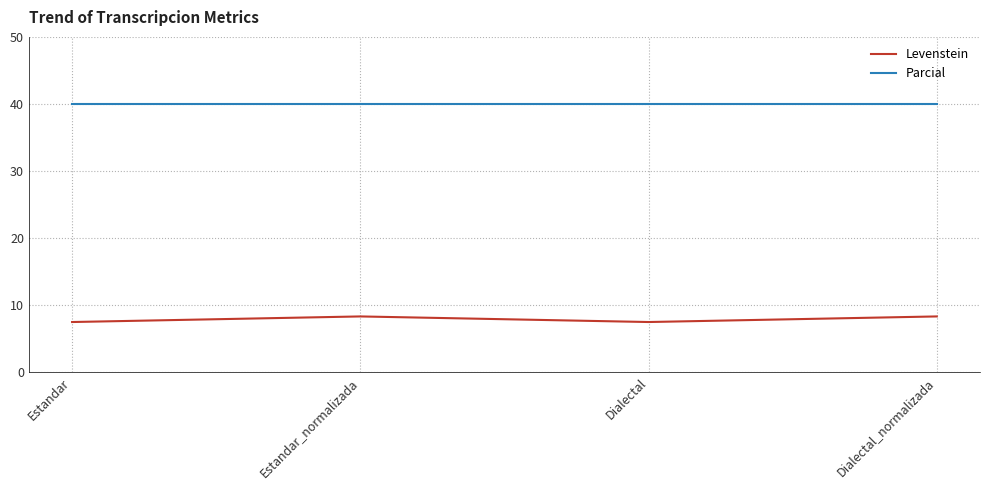

True or false: Parcial has more than 1 points higher than both neighbors.

False